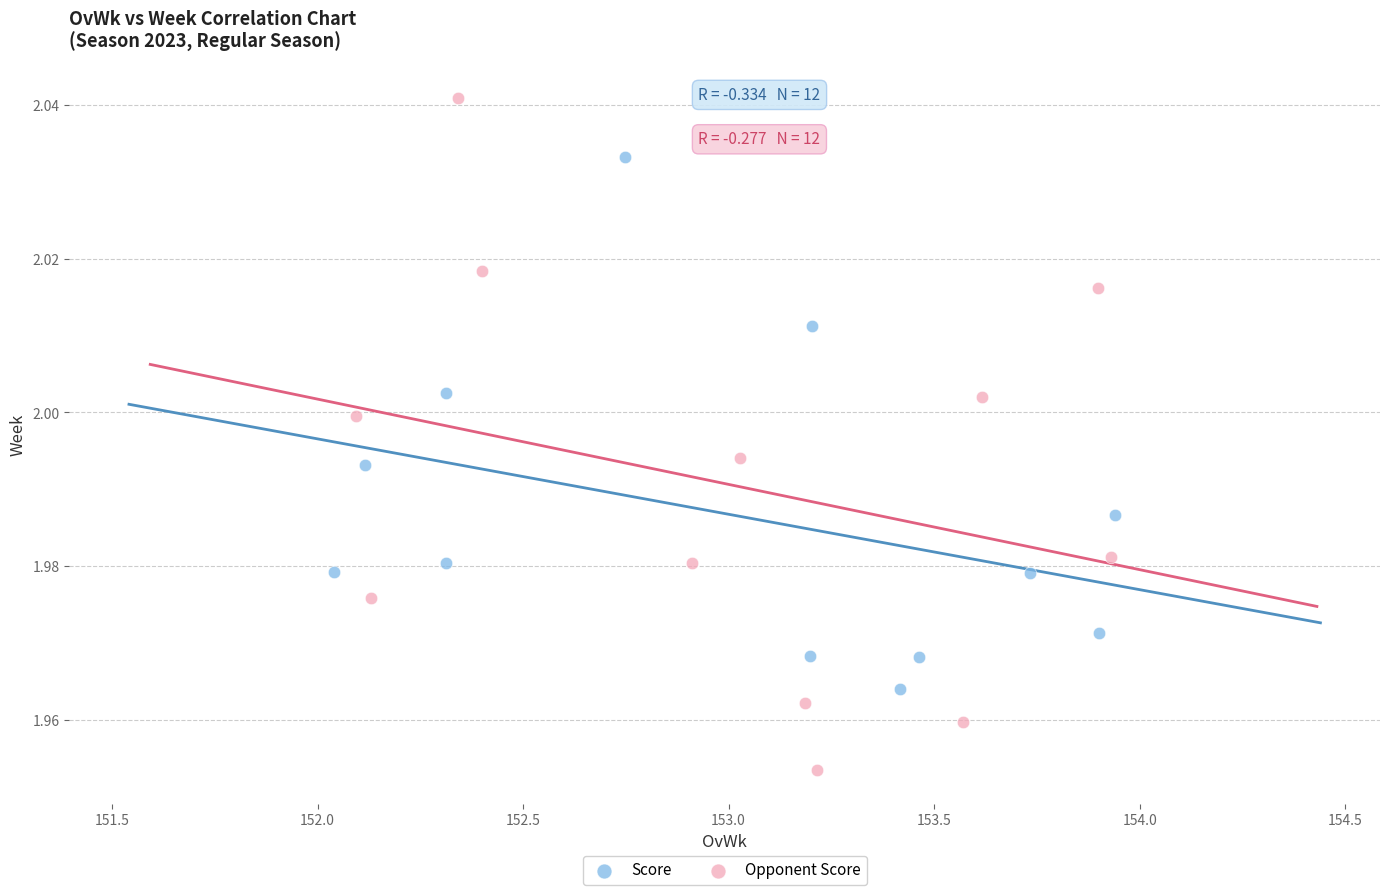

Which series has the widest spread of Y values?

Opponent Score